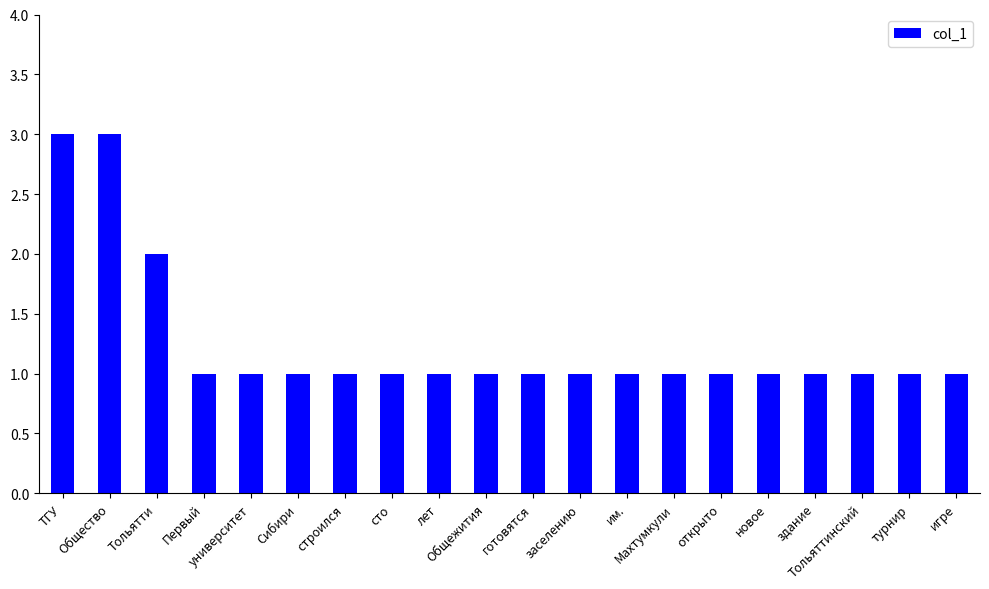

Reading left to right, what are all the values shown in this chart?

ТГУ=3	Общество=3	Тольятти=2	Первый=1	университет=1	Сибири=1	строился=1	сто=1	лет=1	Общежития=1	готовятся=1	заселению=1	им.=1	Махтумкули=1	открыто=1	новое=1	здание=1	Тольяттинский=1	турнир=1	игре=1